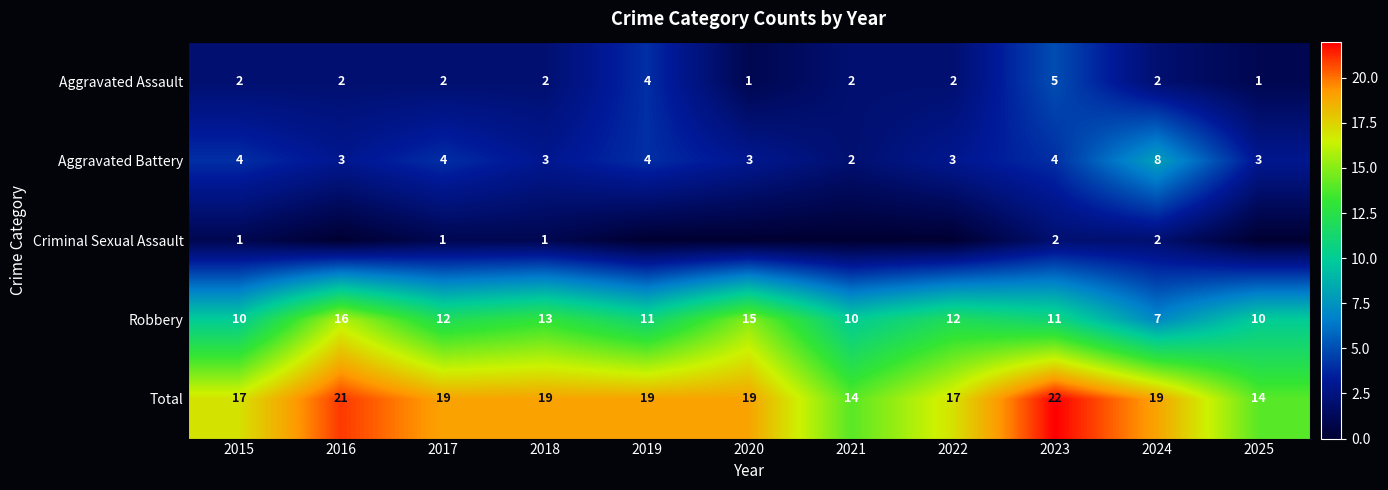

What is the sum of all Total values?

200